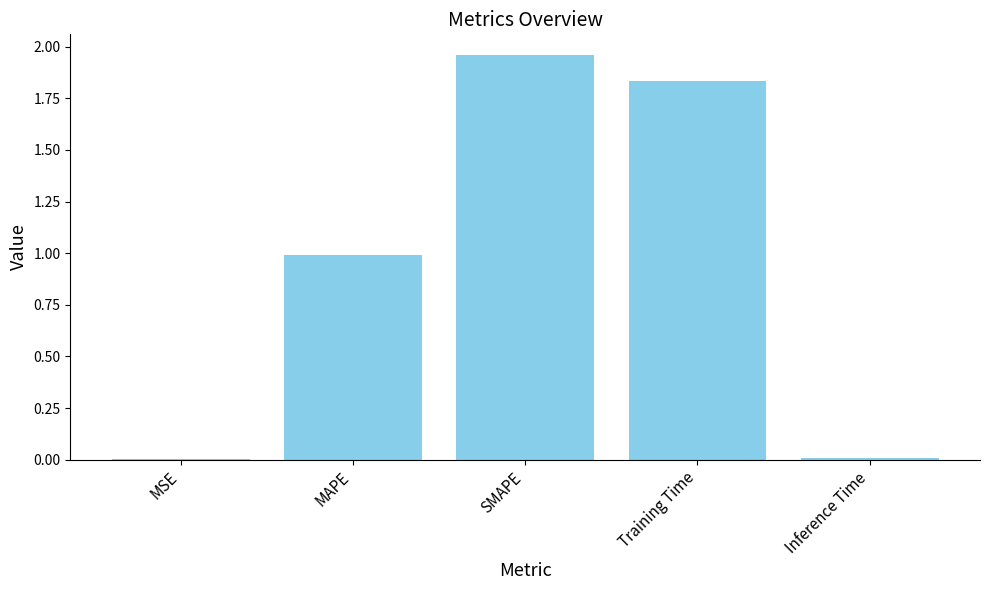

What is the change in value from SMAPE to Training Time?

-0.1